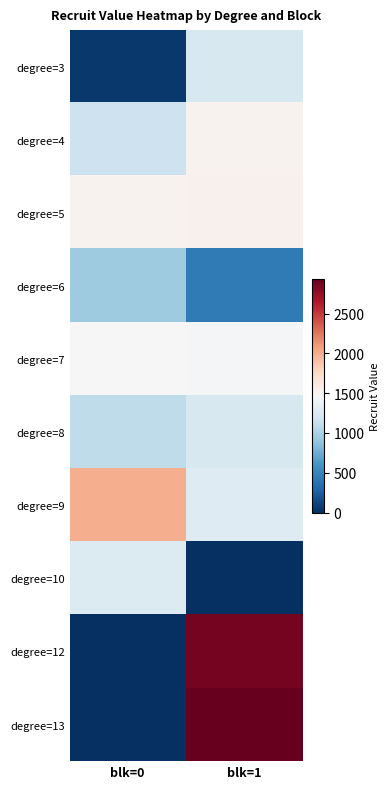

At blk=1, list the series in order from largest to smallest.

degree=13, degree=12, degree=5, degree=4, degree=7, degree=9, degree=8, degree=3, degree=6, degree=10